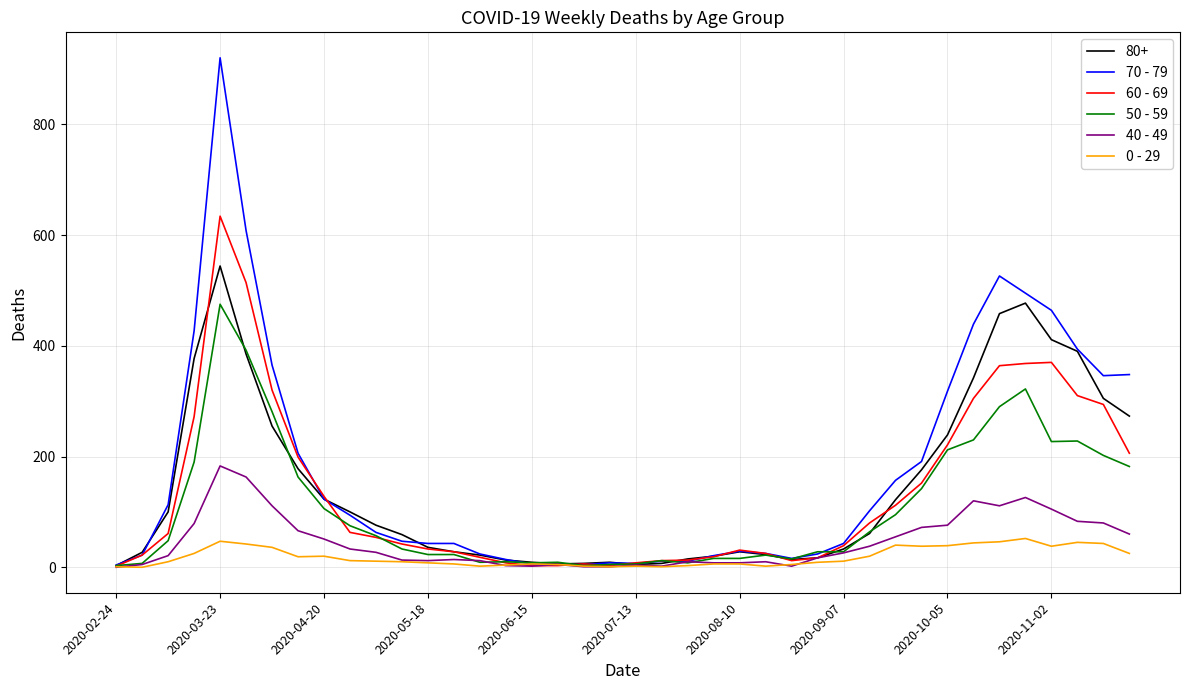

Rank the series by their maximum value, from lowest to highest.

0 - 29, 40 - 49, 50 - 59, 80+, 60 - 69, 70 - 79